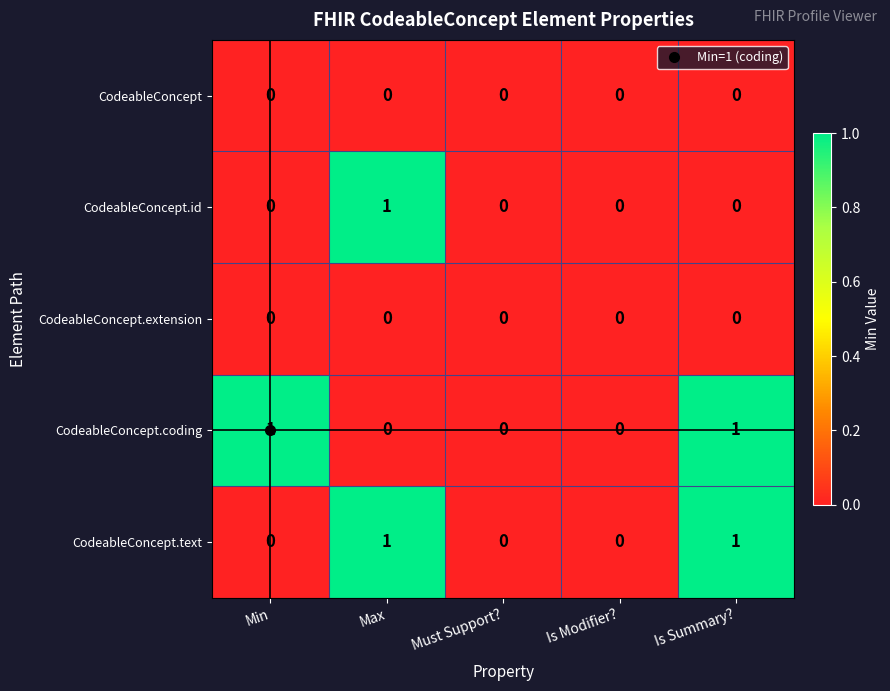

The CodeableConcept.id series shows 0 at Min. True or false?

True